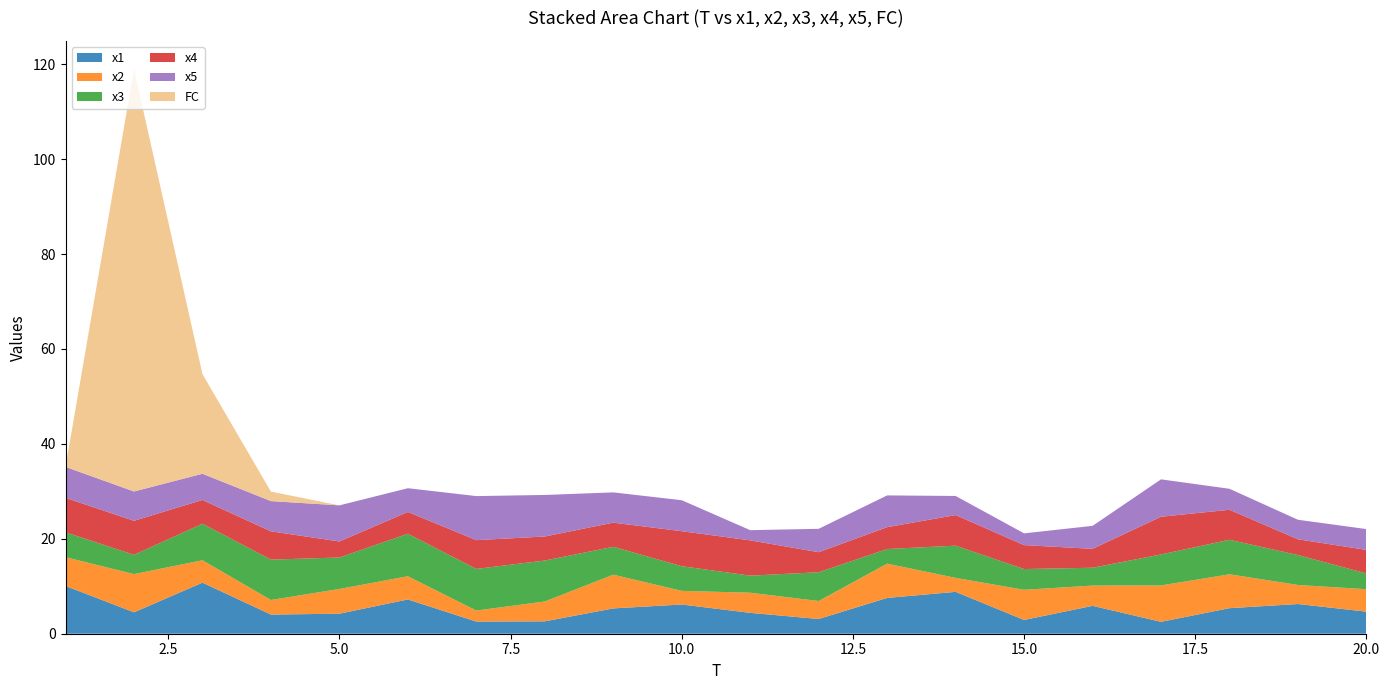

Reading left to right, extract all data points from this chart.

x1: 1=10.1	2=4.5	3=10.8	4=4.0	5=4.2	6=7.2	7=2.6	8=2.6	9=5.3	10=6.2	11=4.4	12=3.1	13=7.5	14=8.8	15=2.9	16=5.9	17=2.5	18=5.4	19=6.3	20=4.6
x2: 1=6.1	2=8.1	3=4.7	4=3.1	5=5.2	6=4.9	7=2.3	8=4.2	9=7.1	10=2.9	11=4.2	12=3.8	13=7.2	14=2.9	15=6.4	16=4.3	17=7.7	18=7.1	19=4.0	20=4.7
x3: 1=5.2	2=4.1	3=7.7	4=8.5	5=6.6	6=9.0	7=8.8	8=8.6	9=5.9	10=5.2	11=3.6	12=6.1	13=3.1	14=6.8	15=4.4	16=3.8	17=6.5	18=7.3	19=6.3	20=3.3
x4: 1=7.3	2=7.2	3=5.0	4=6.0	5=3.4	6=4.6	7=6.1	8=5.1	9=5.1	10=7.4	11=7.4	12=4.2	13=4.6	14=6.4	15=5.0	16=4.0	17=7.9	18=6.3	19=3.3	20=5.0
x5: 1=6.5	2=6.2	3=5.5	4=6.4	5=7.6	6=5.0	7=9.3	8=8.8	9=6.4	10=6.5	11=2.1	12=4.9	13=6.7	14=4.0	15=2.5	16=4.8	17=7.9	18=4.4	19=4.1	20=4.4
FC: 1=0.0	2=89.0	3=21.0	4=2.0	5=0.0	6=0.0	7=0.0	8=0.0	9=0.0	10=0.0	11=0.0	12=0.0	13=0.0	14=0.0	15=0.0	16=0.0	17=0.0	18=0.0	19=0.0	20=0.0